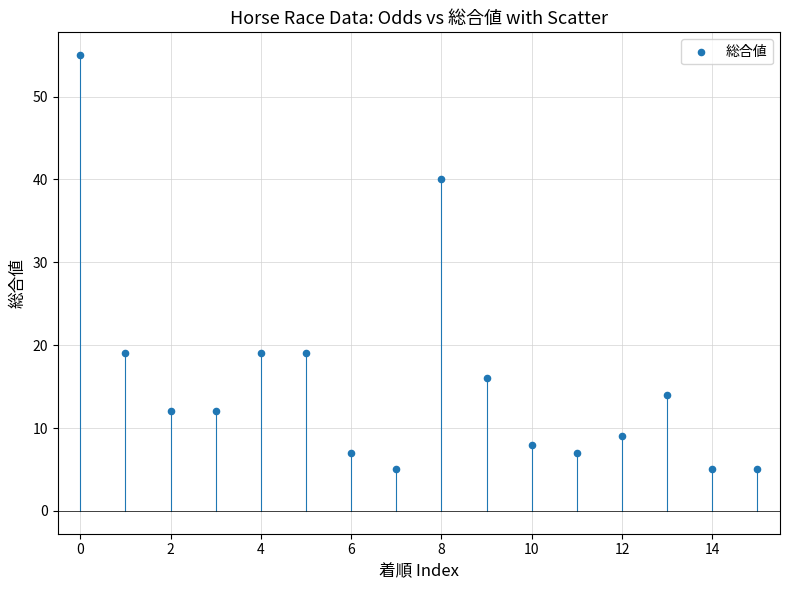

What is the range of Y values (max minus min)?

50